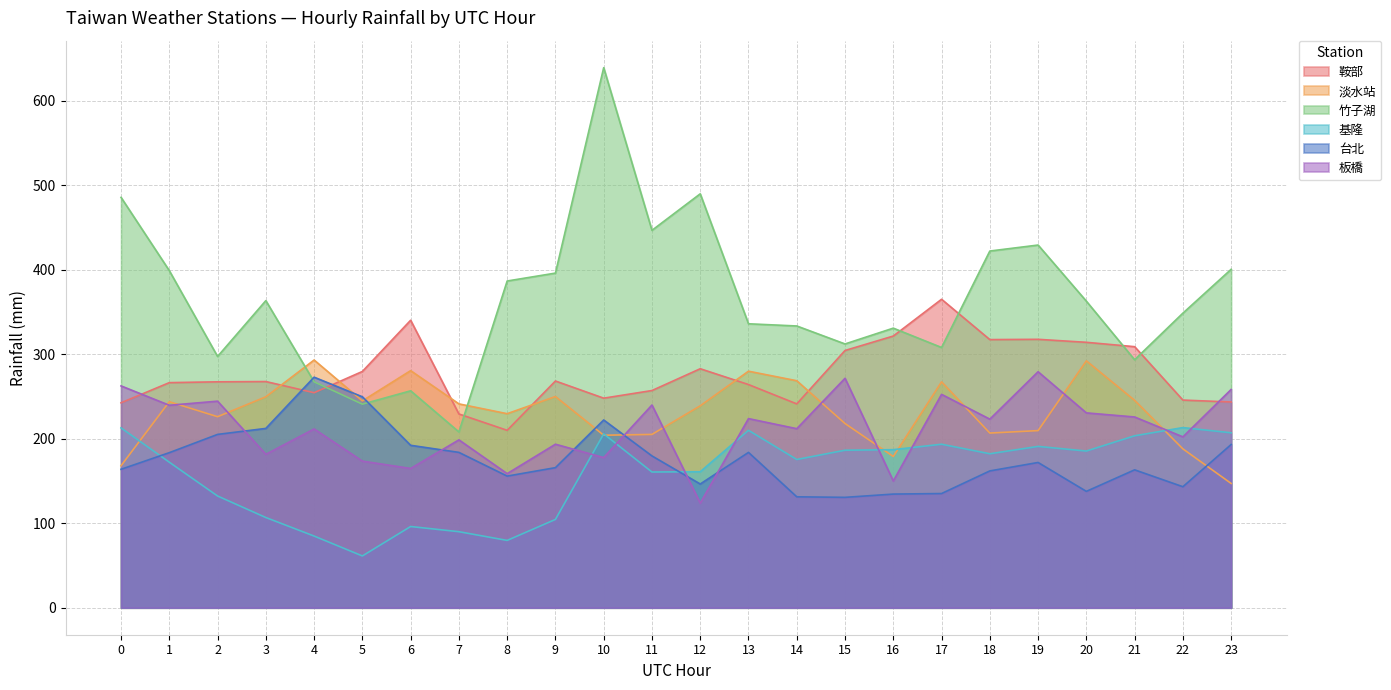

Does the chart display data point markers on the line(s)?

No